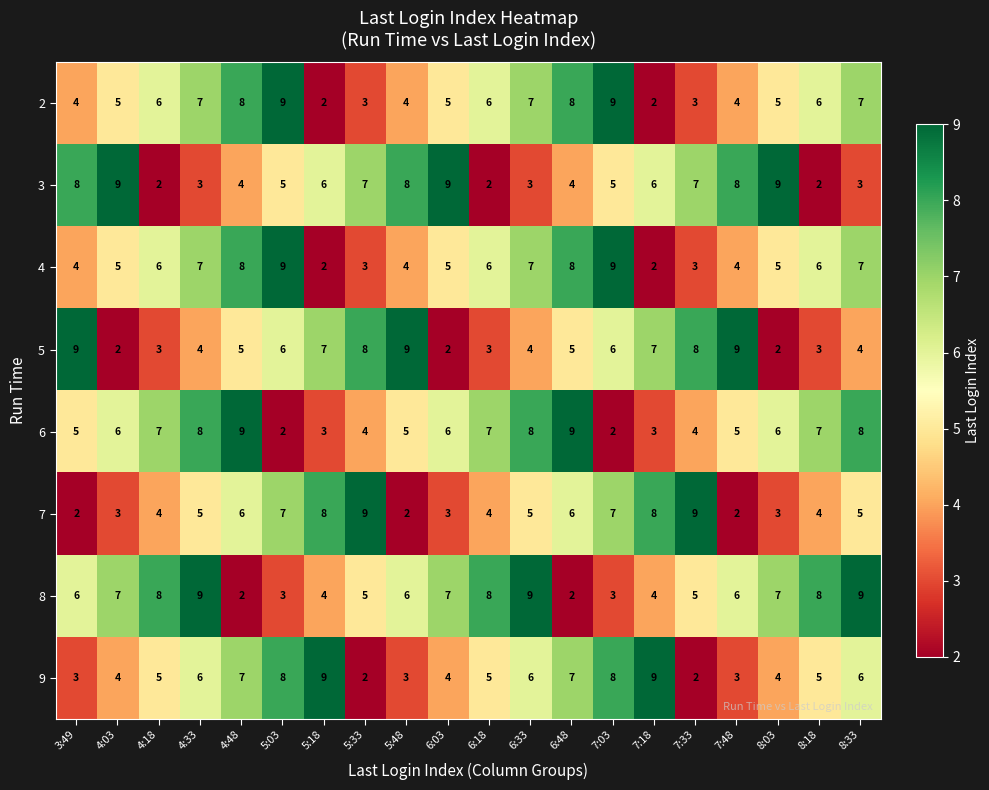

True or false: 4 has a value of 5 at 6:03.

True